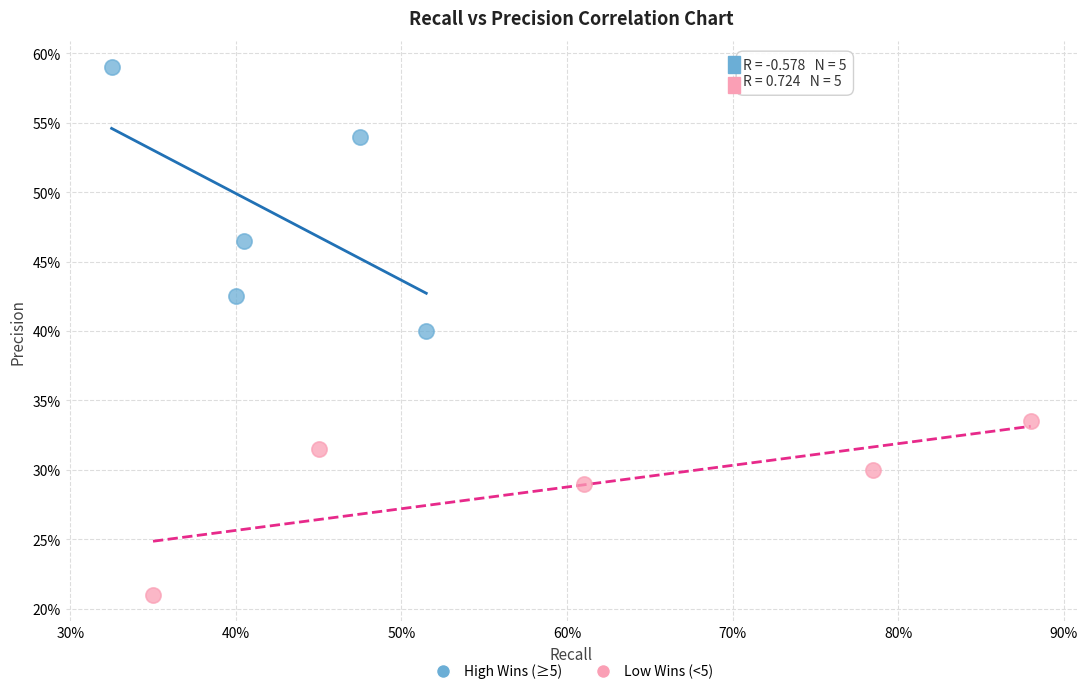

Which series contains the highest Y value?

High Wins (≥5)